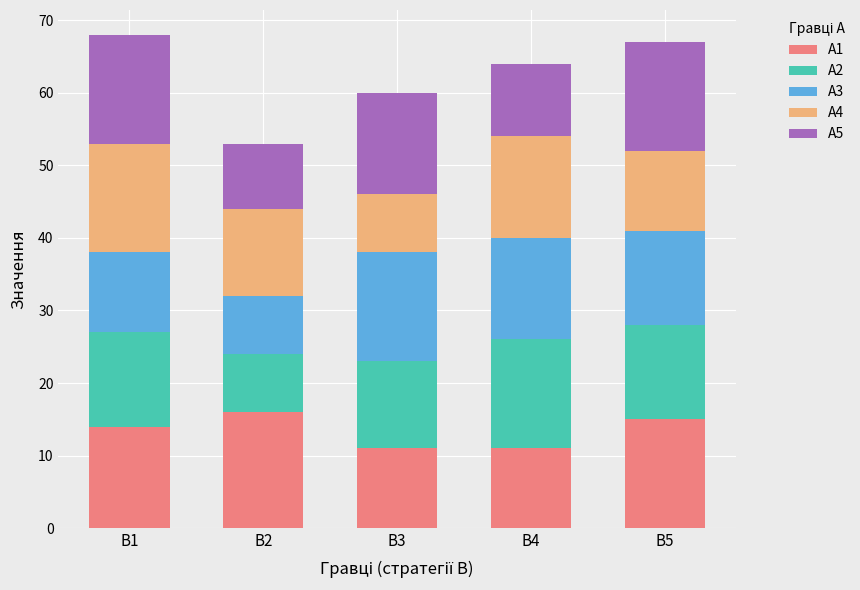

What is the total value across all series at B2?

53